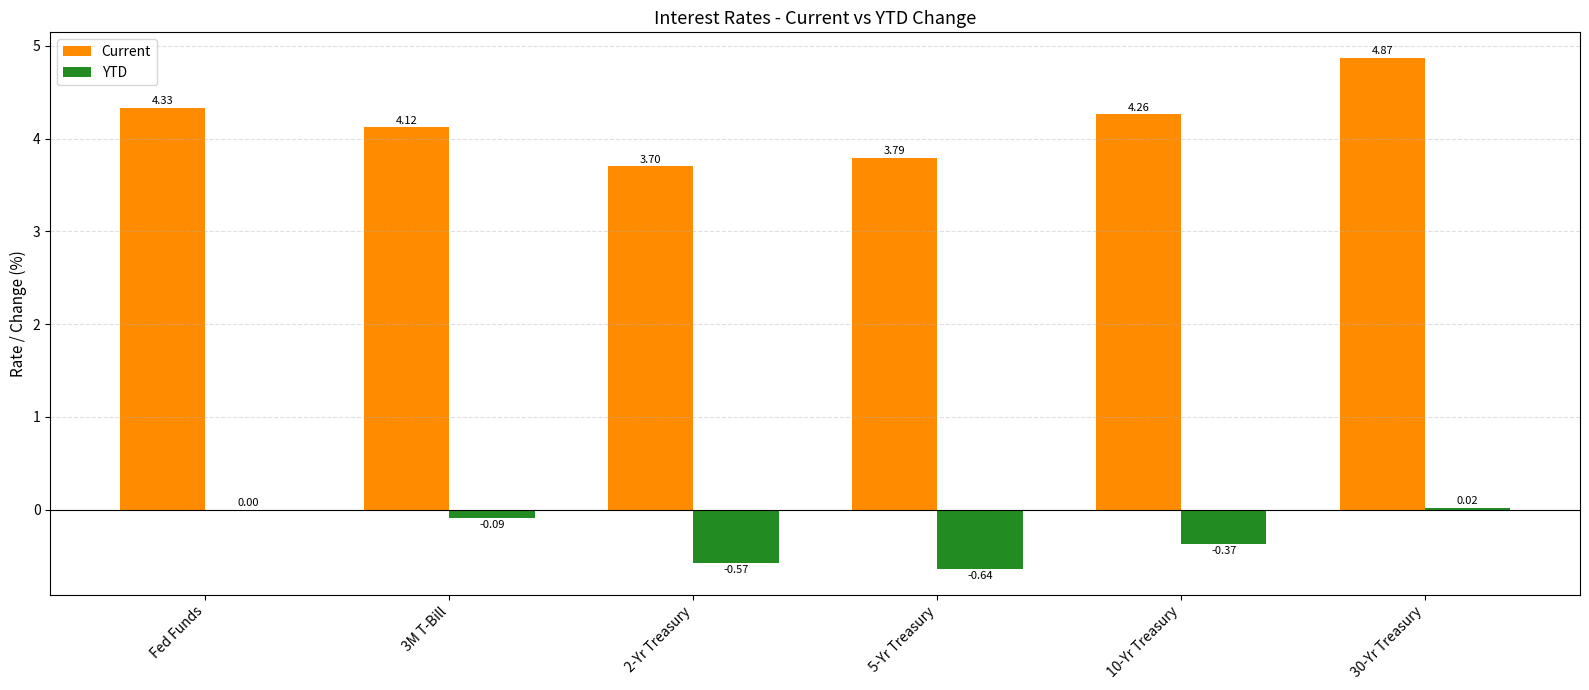

The value of YTD at 10-Yr Treasury is -0.6. True or false?

False